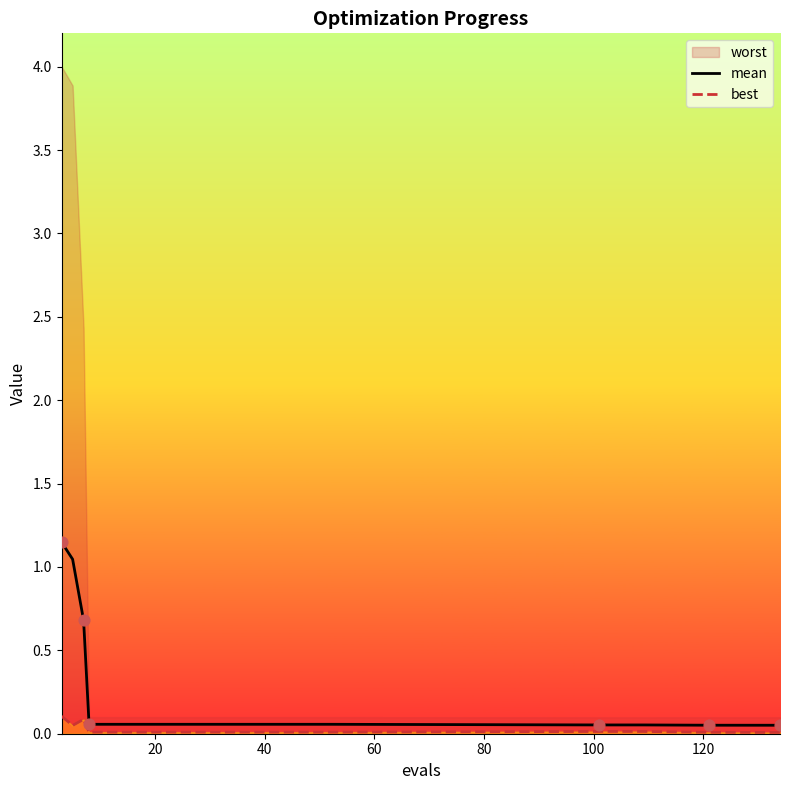

Is the value of mean at 60 greater than the value of best at 140?

Yes